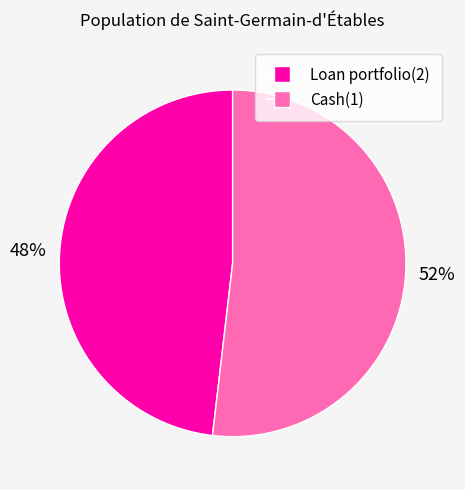

To the nearest percent, what is the average slice percentage?

50%